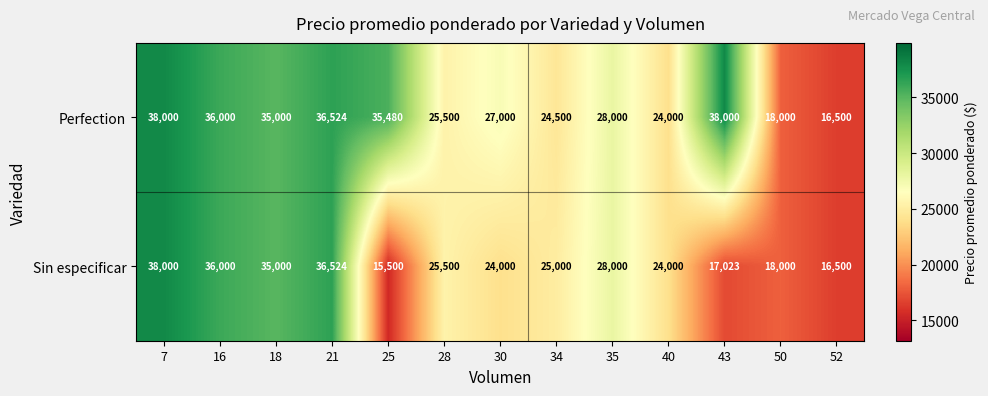

Count the number of data series in this chart.

2